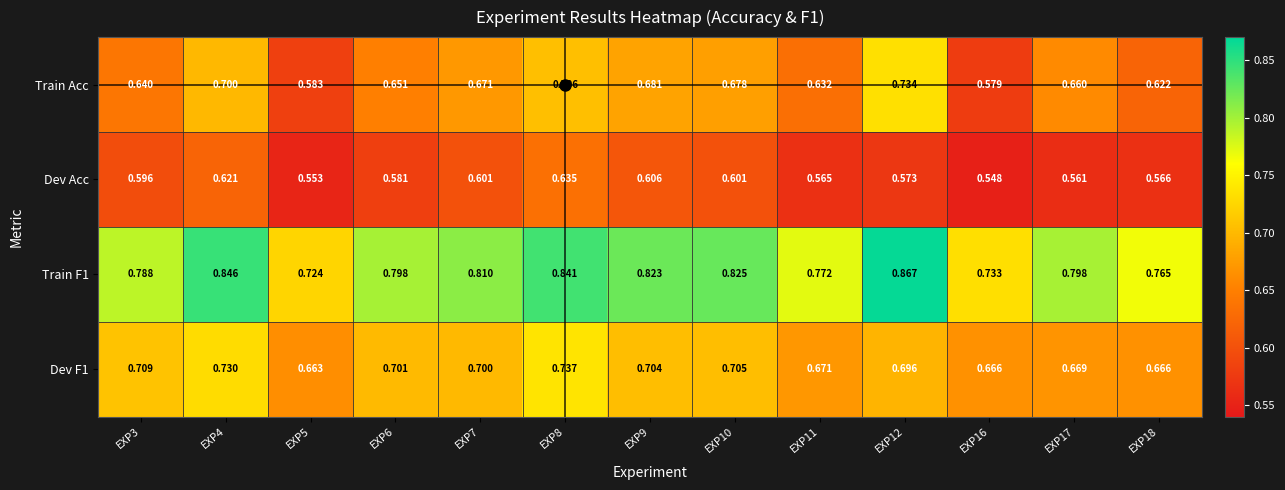

Which series has the largest range (max minus min)?

Train Acc